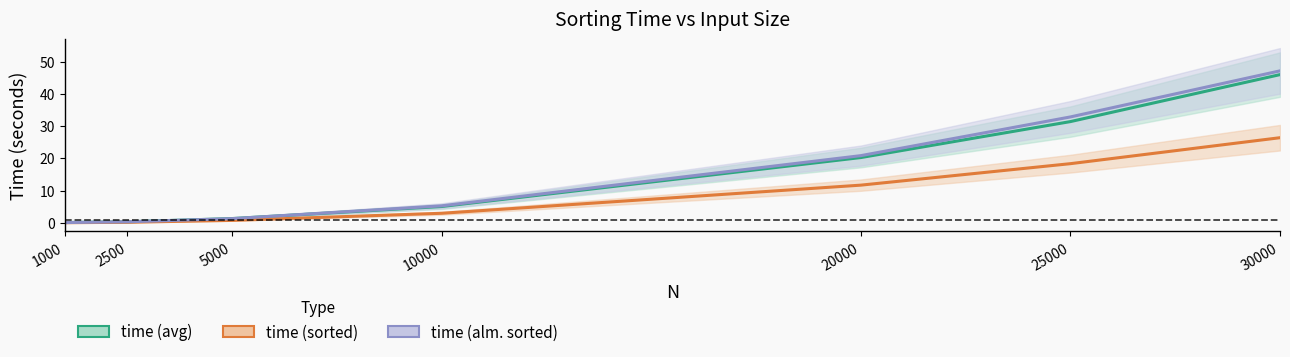

Read the time (alm. sorted) value at 1000.

0.1